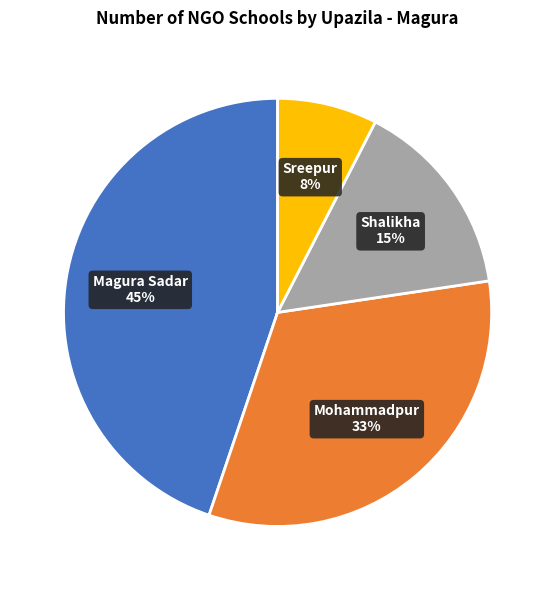

Does any single category account for the majority?

No